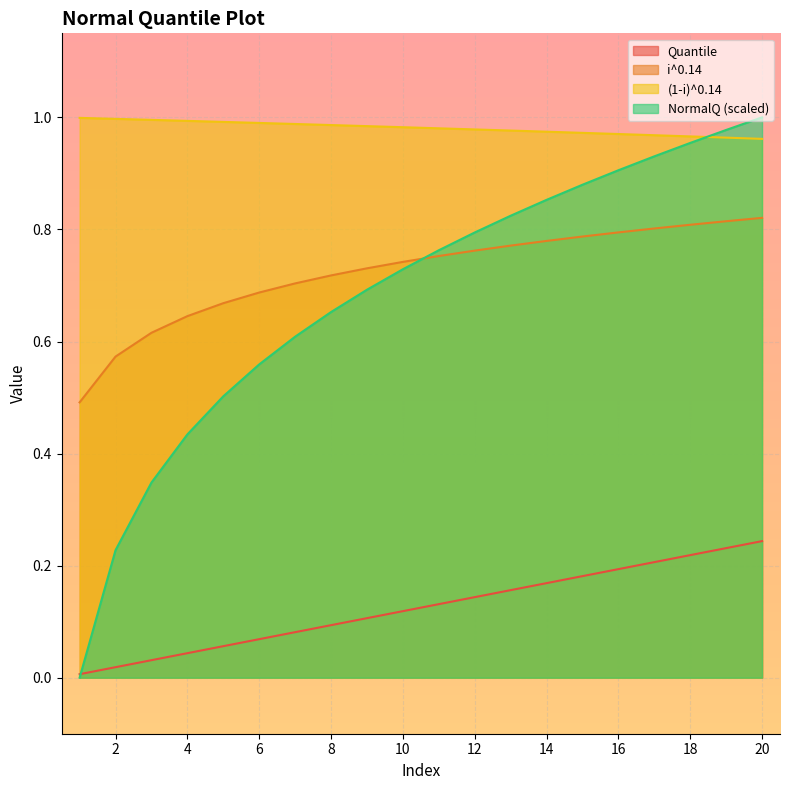

How many distinct data groups are displayed?

4